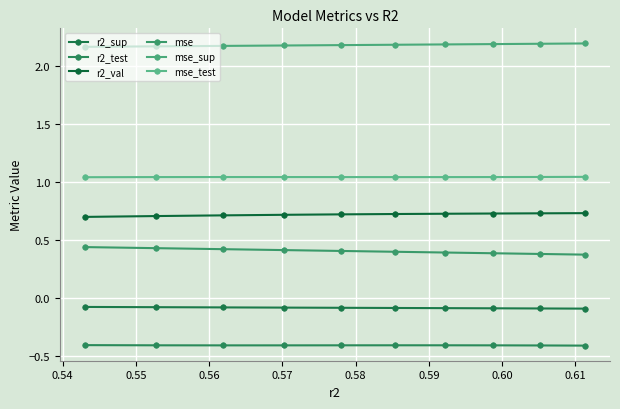

Count the r2_val values in the range 0 to 1.

10